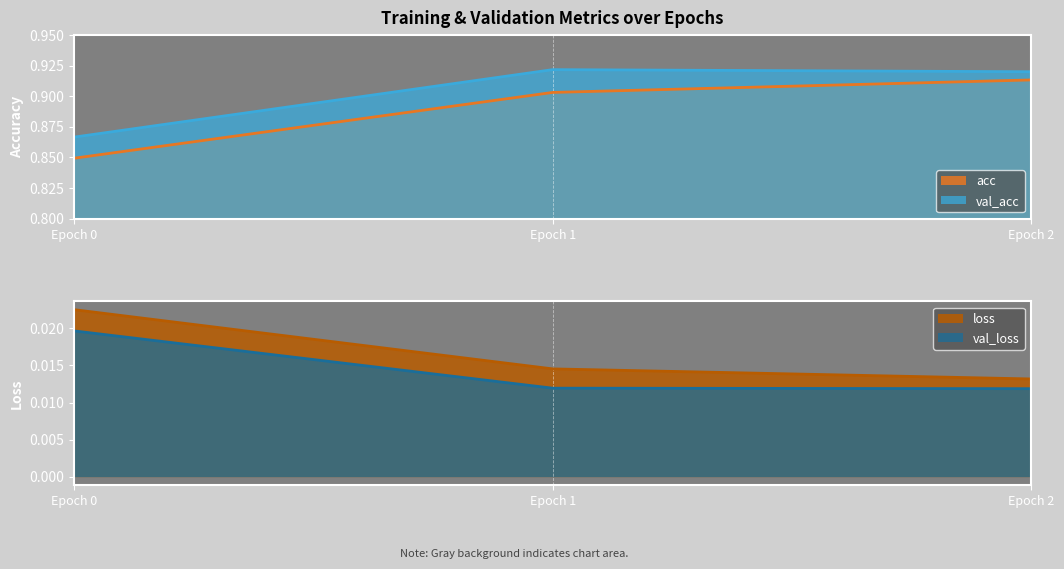

Is the value of val_loss at Epoch 2 greater than the value of loss at Epoch 2?

No